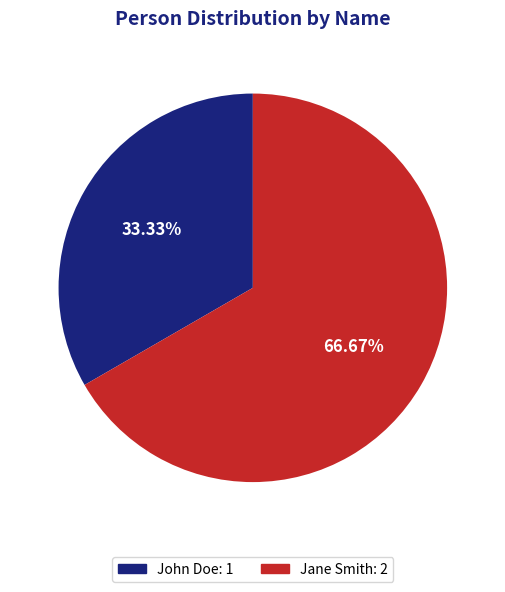

How many slices are in this pie chart?

2